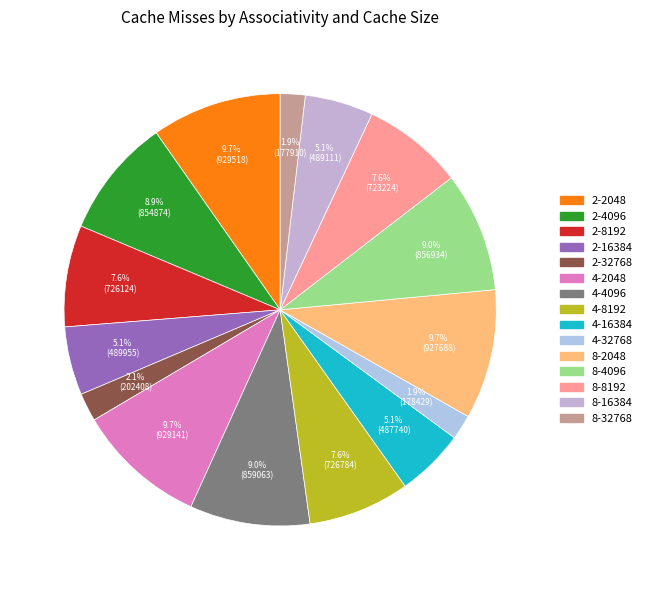

Is 2-16384 the majority of the pie?

No